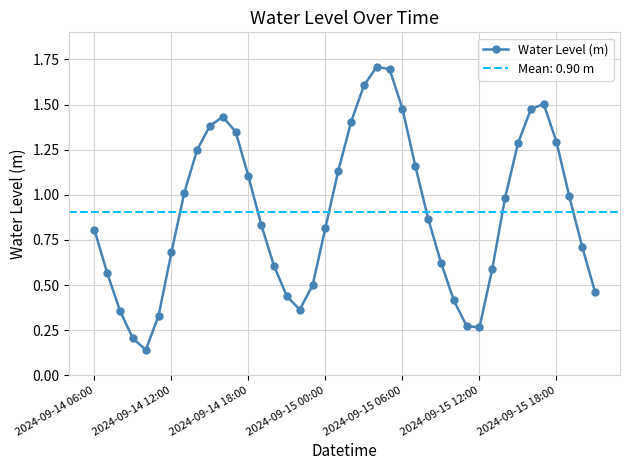

What is the sum of all values?

36.1